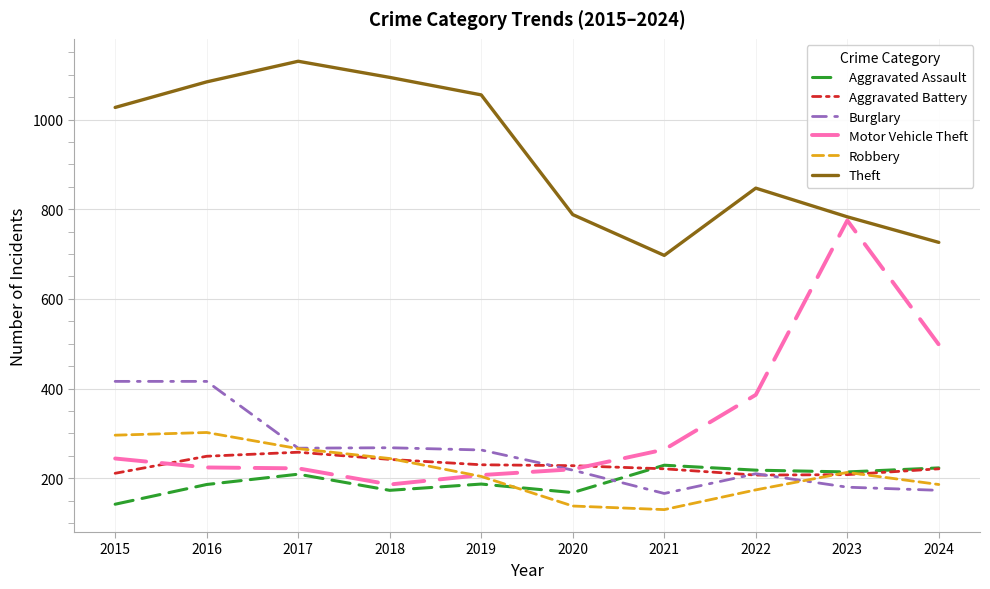

Is the value of Robbery at 2015 greater than the value of Motor Vehicle Theft at 2015?

Yes